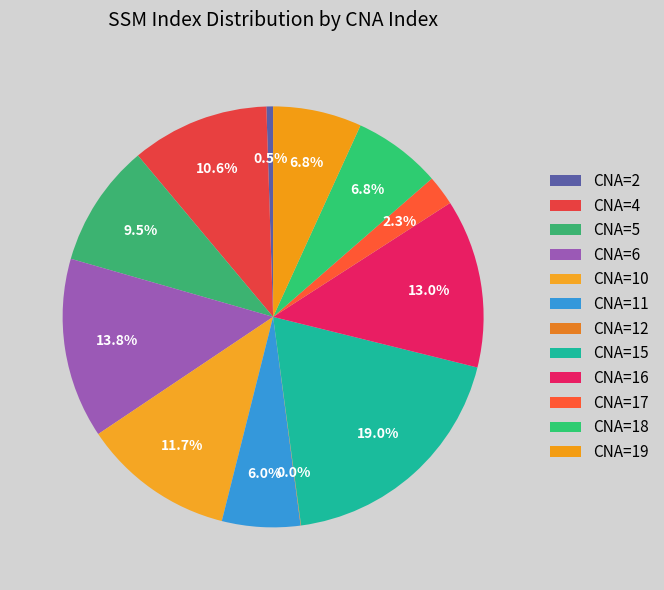

Which slice is the largest?

CNA=15